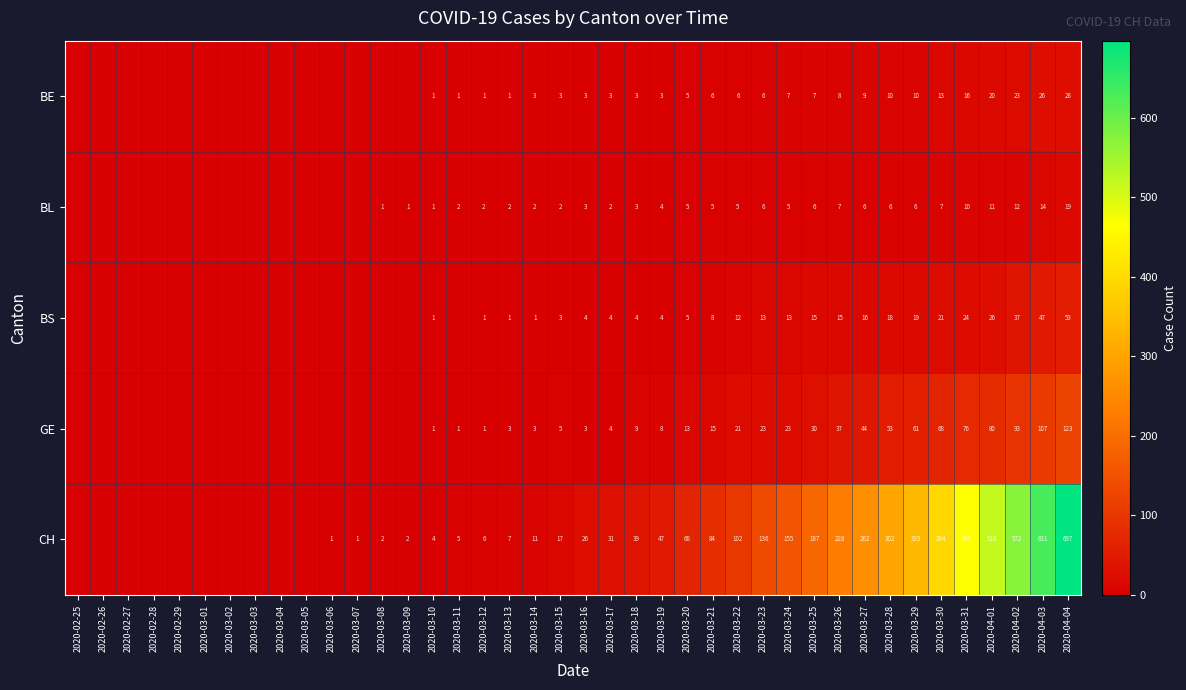

True or false: BS has a value of 4 at 2020-03-21.

False